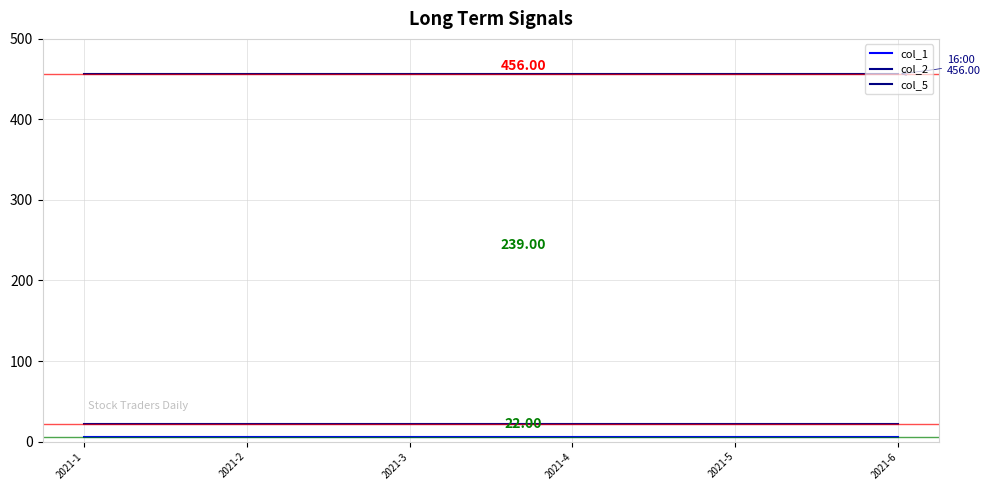

Is the value of col_2 at 2021-2 greater than the value of col_1 at 2021-3?

Yes